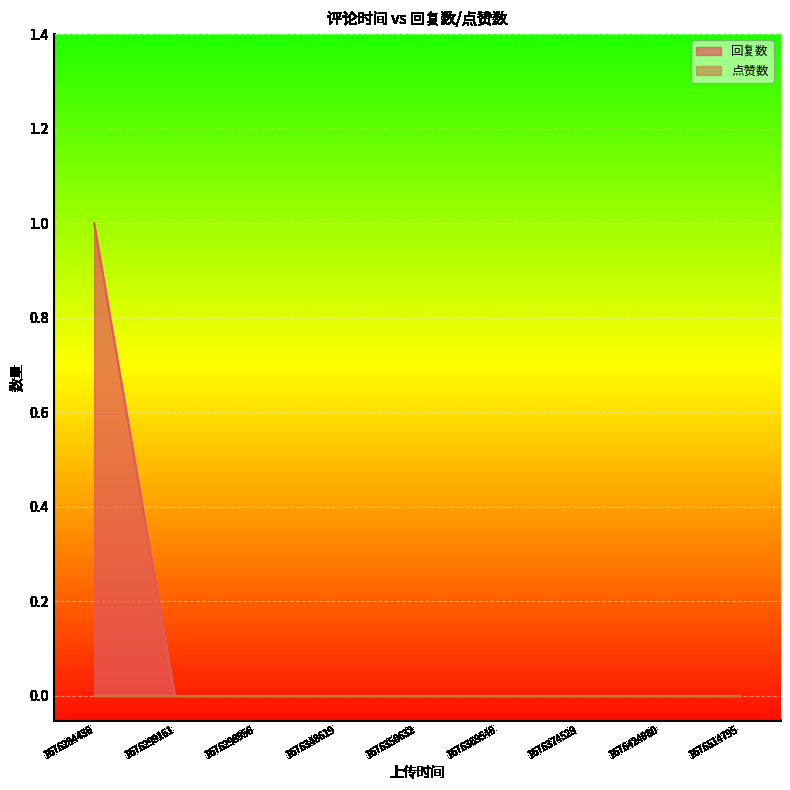

The value at 1676348619 is 0. True or false?

True